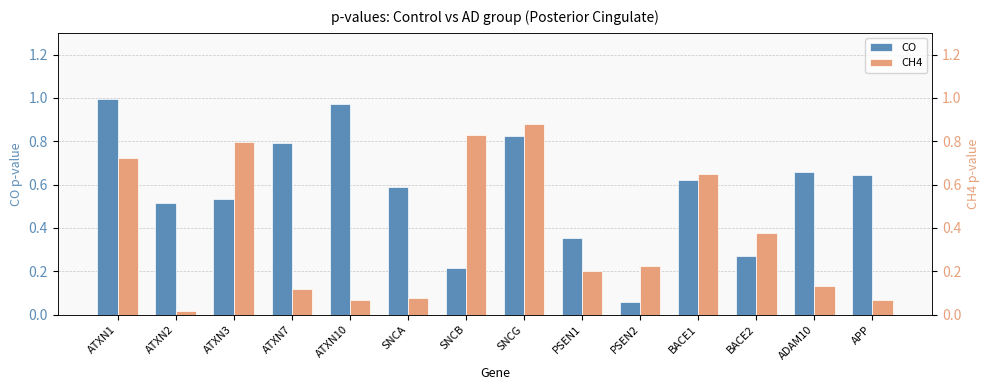

Reading left to right, what are all the values shown in this chart?

CO: ATXN1=1.0	ATXN2=0.5	ATXN3=0.5	ATXN7=0.8	ATXN10=1.0	SNCA=0.6	SNCB=0.2	SNCG=0.8	PSEN1=0.4	PSEN2=0.1	BACE1=0.6	BACE2=0.3	ADAM10=0.7	APP=0.6
CH4: ATXN1=0.7	ATXN2=0.0	ATXN3=0.8	ATXN7=0.1	ATXN10=0.1	SNCA=0.1	SNCB=0.8	SNCG=0.9	PSEN1=0.2	PSEN2=0.2	BACE1=0.6	BACE2=0.4	ADAM10=0.1	APP=0.1